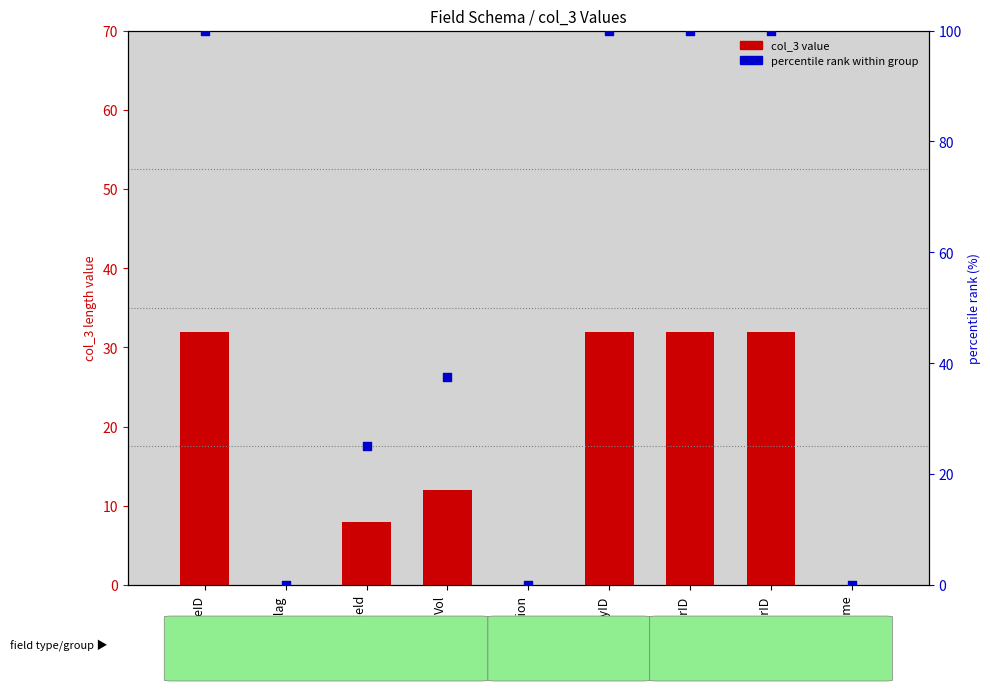

Which series has the widest spread of Y values?

percentile rank within group